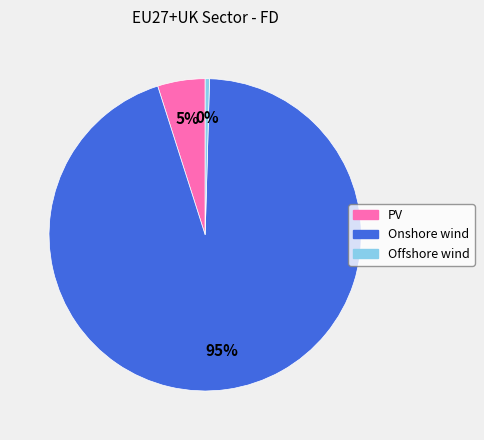

Which category has the biggest portion of the pie?

Onshore wind